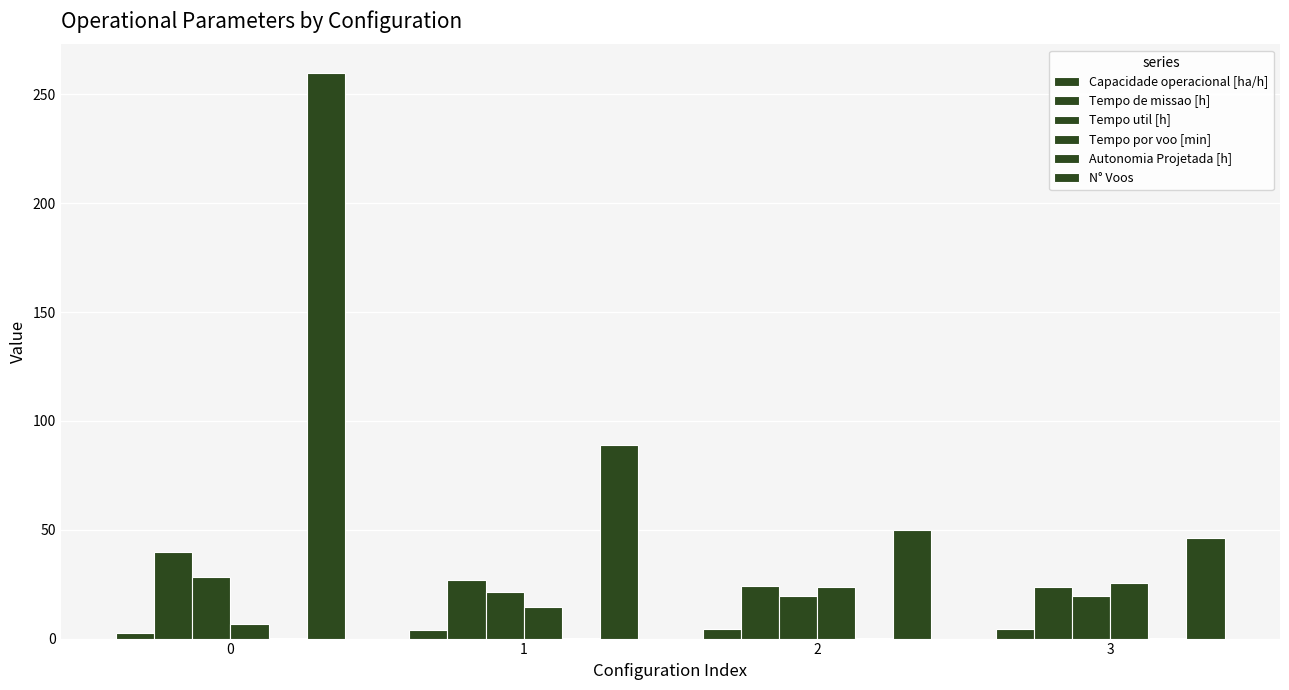

Are the bars grouped side by side (vs. stacked)?

Yes